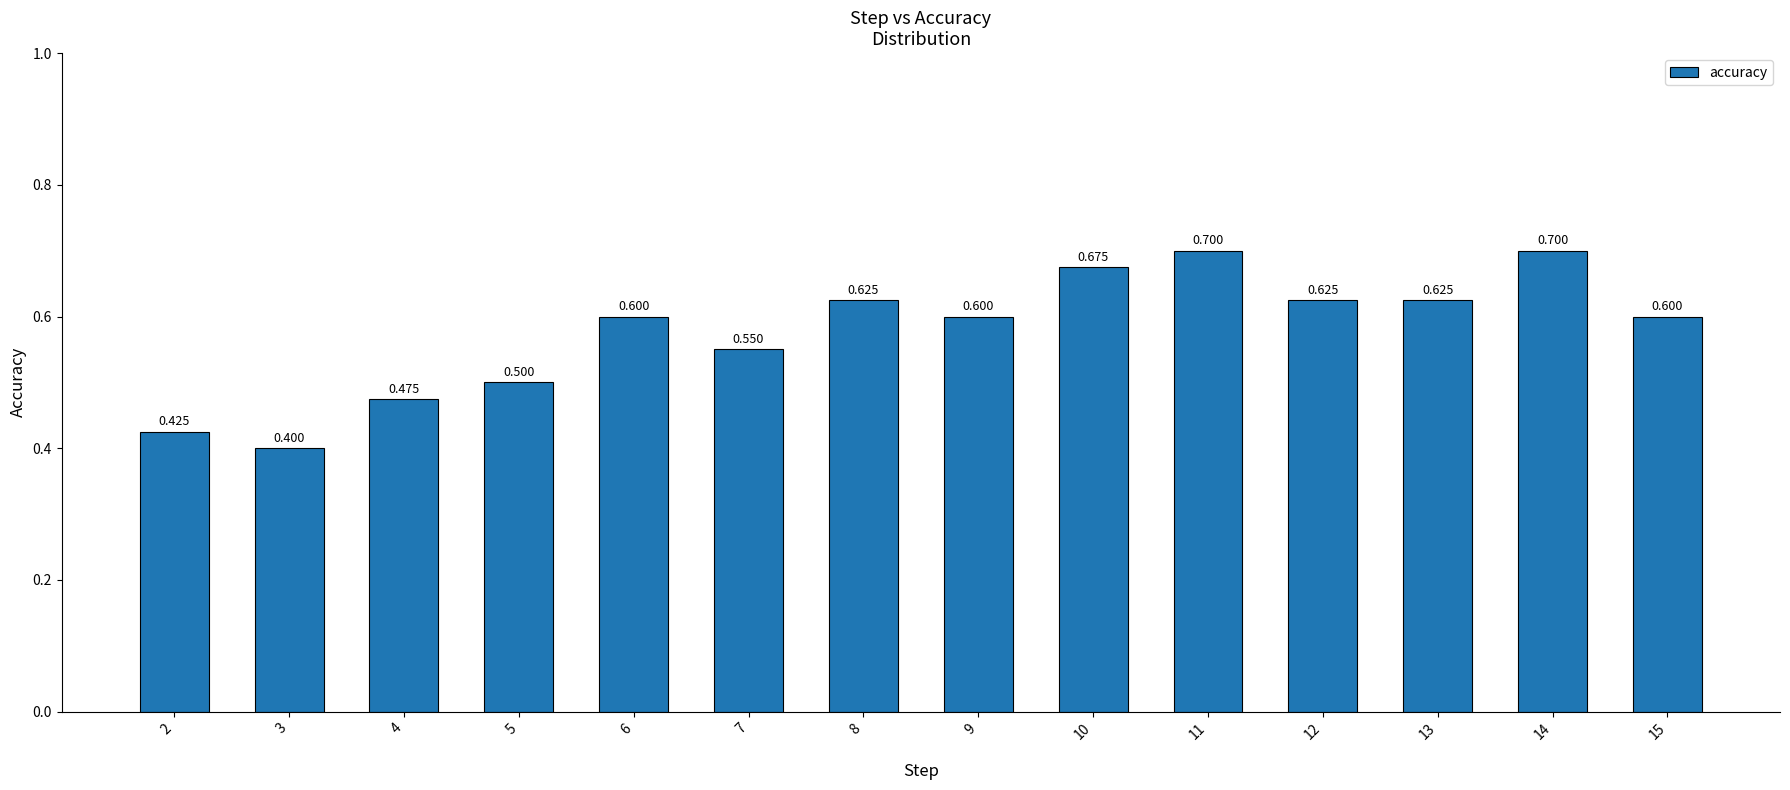

Which category has the highest value across all series?

11